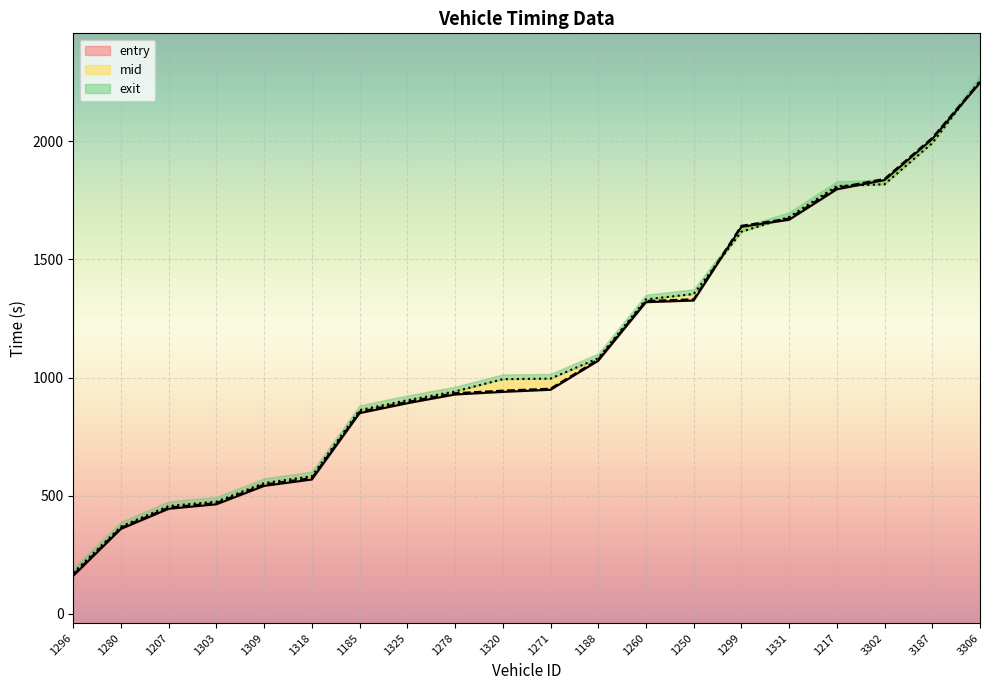

What position from the left is 1325?

8